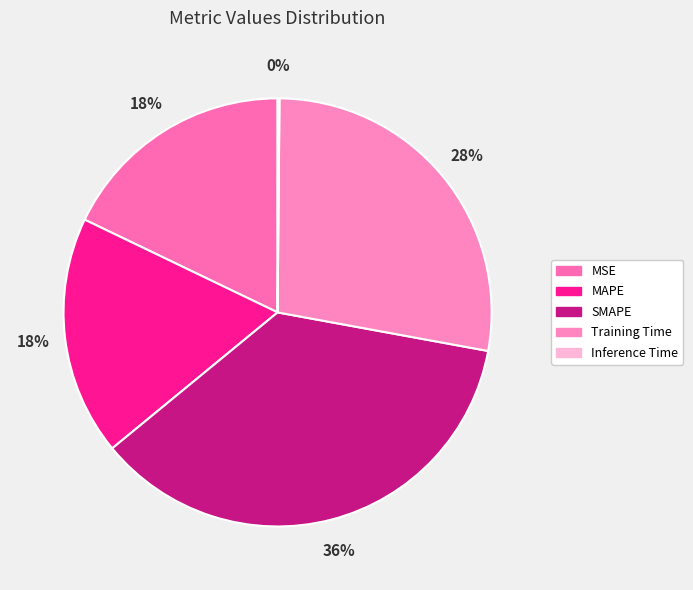

Does SMAPE account for over 50% of the chart?

No